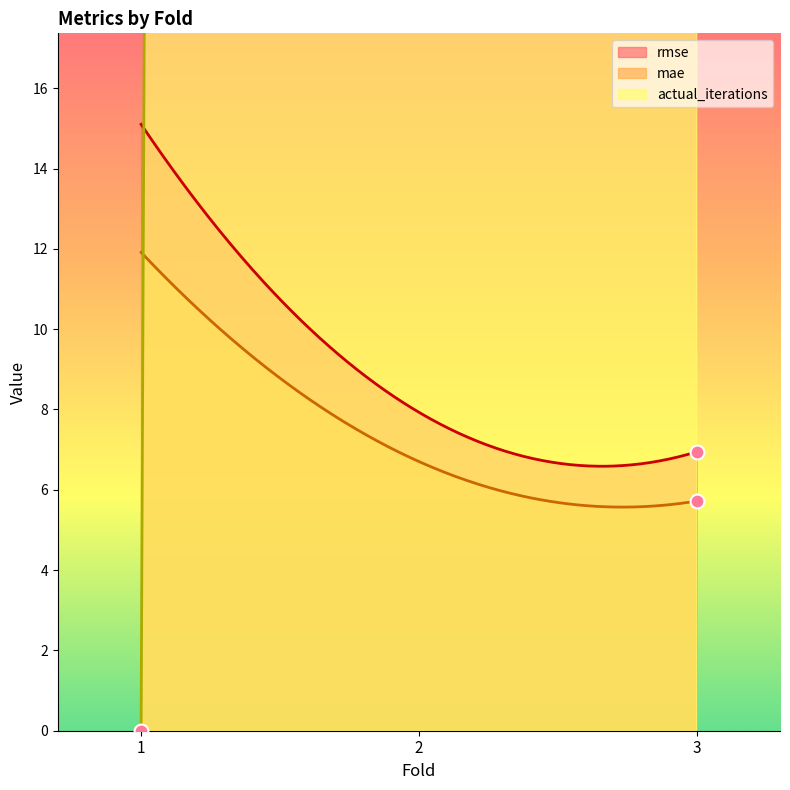

Rank the categories by mae value from highest to lowest.

1, 2, 3